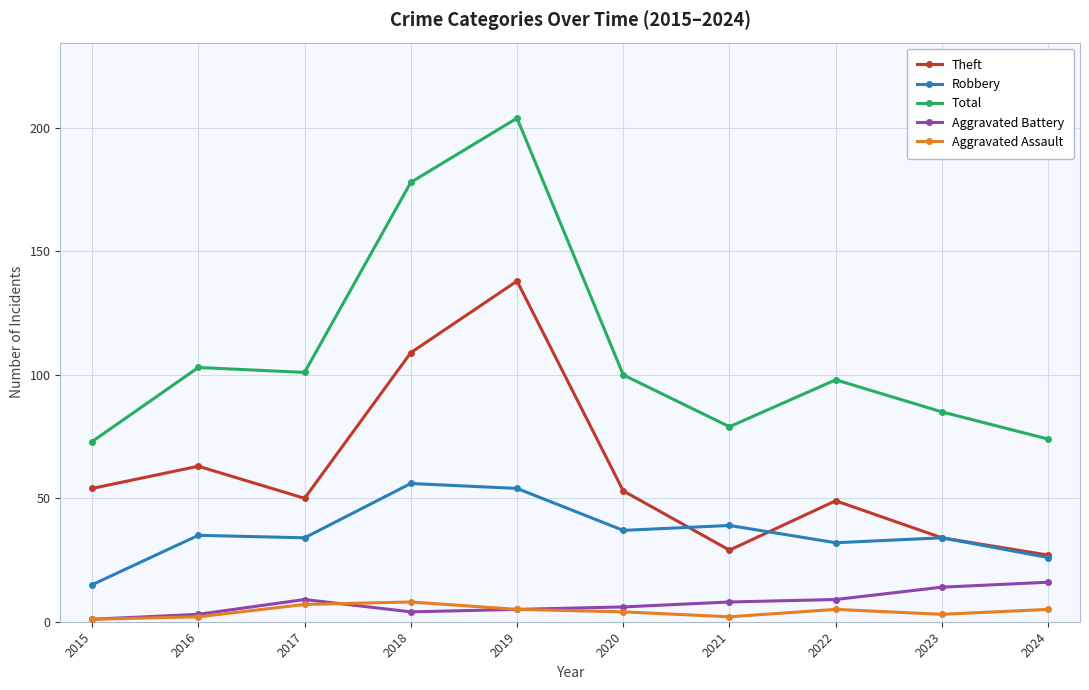

Which series has the widest spread of values?

Total